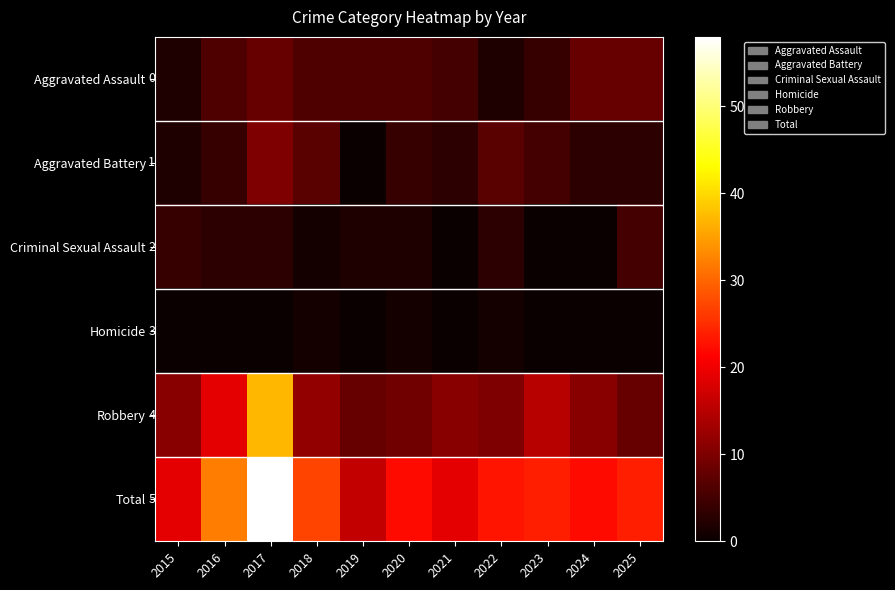

How many Aggravated Battery values are between 3 and 7?

8